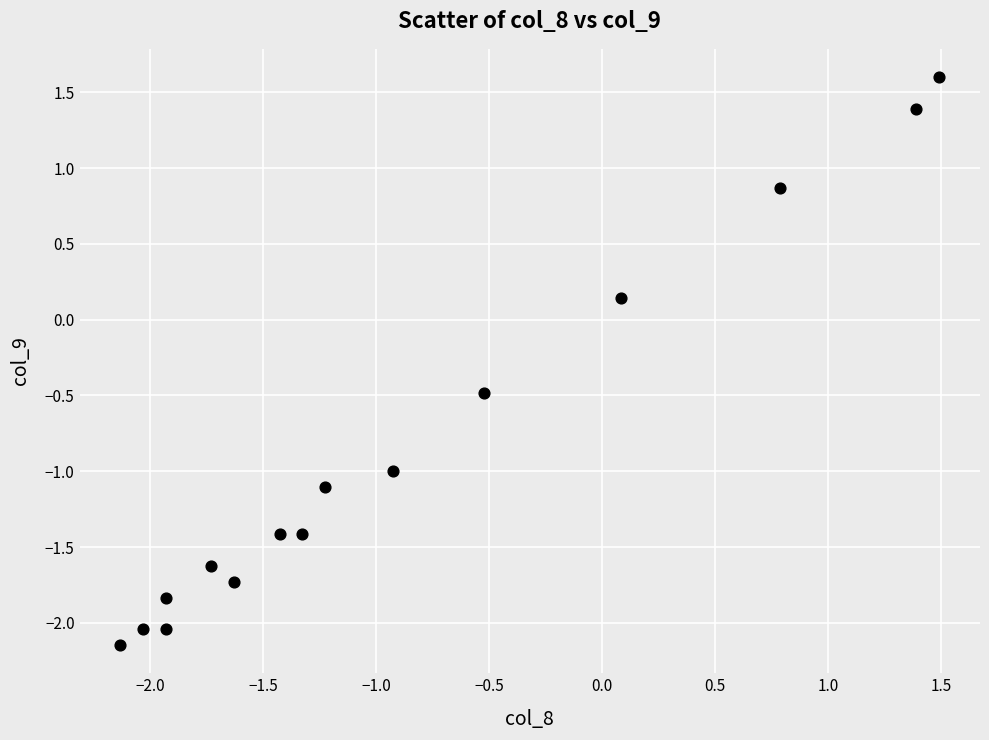

What is the range of Y values (max minus min)?

3.7